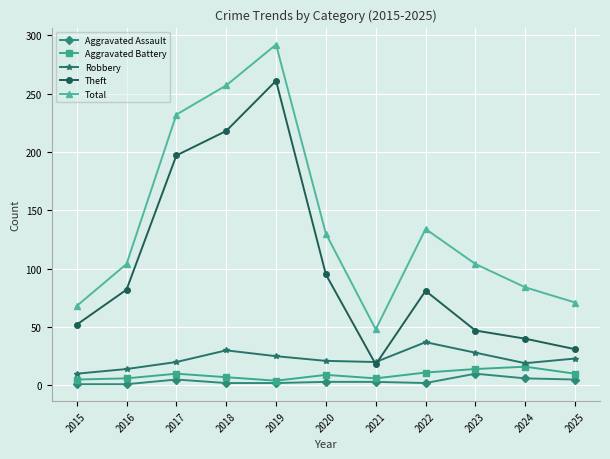

True or false: Aggravated Battery and Theft intersect in this chart.

False